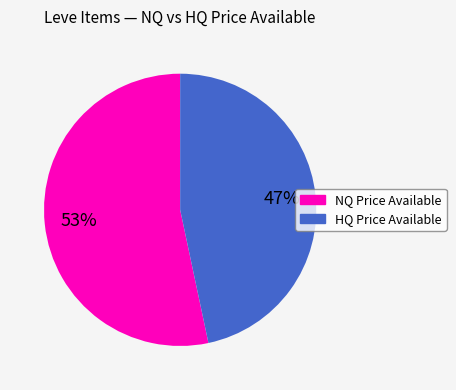

Is there any slice that represents more than half of the pie?

Yes